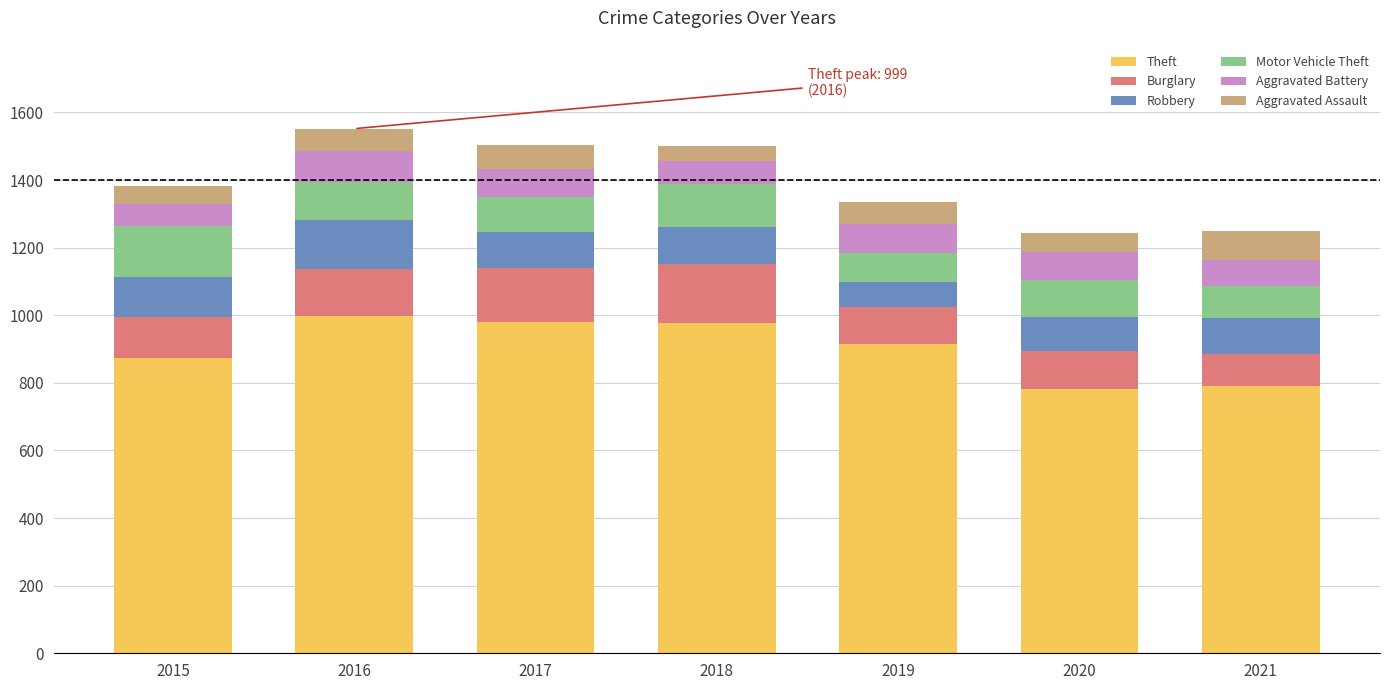

What is the lowest value of the Theft series?

783